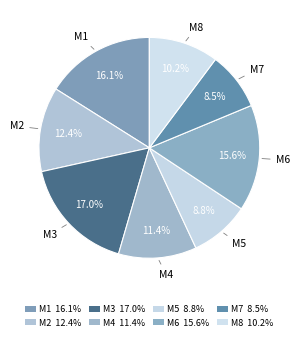

To the nearest percent, what is the average slice percentage?

12%